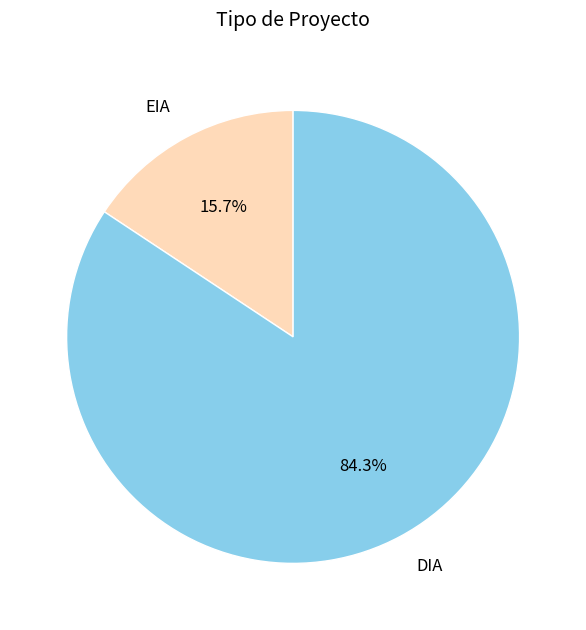

Does DIA represent more than half of the total?

Yes